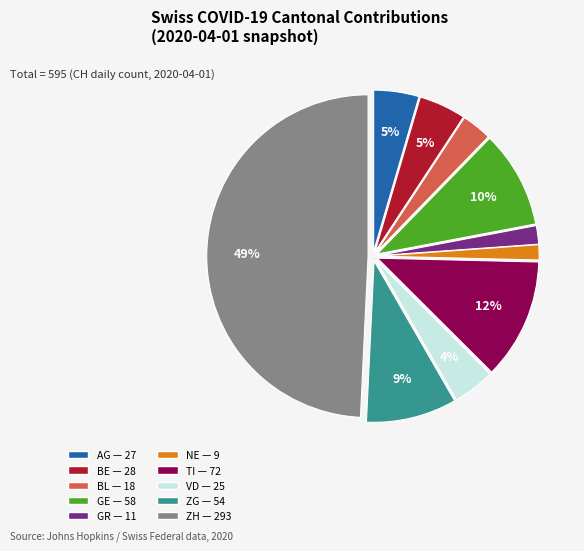

Between ZG and AG, which is larger?

ZG